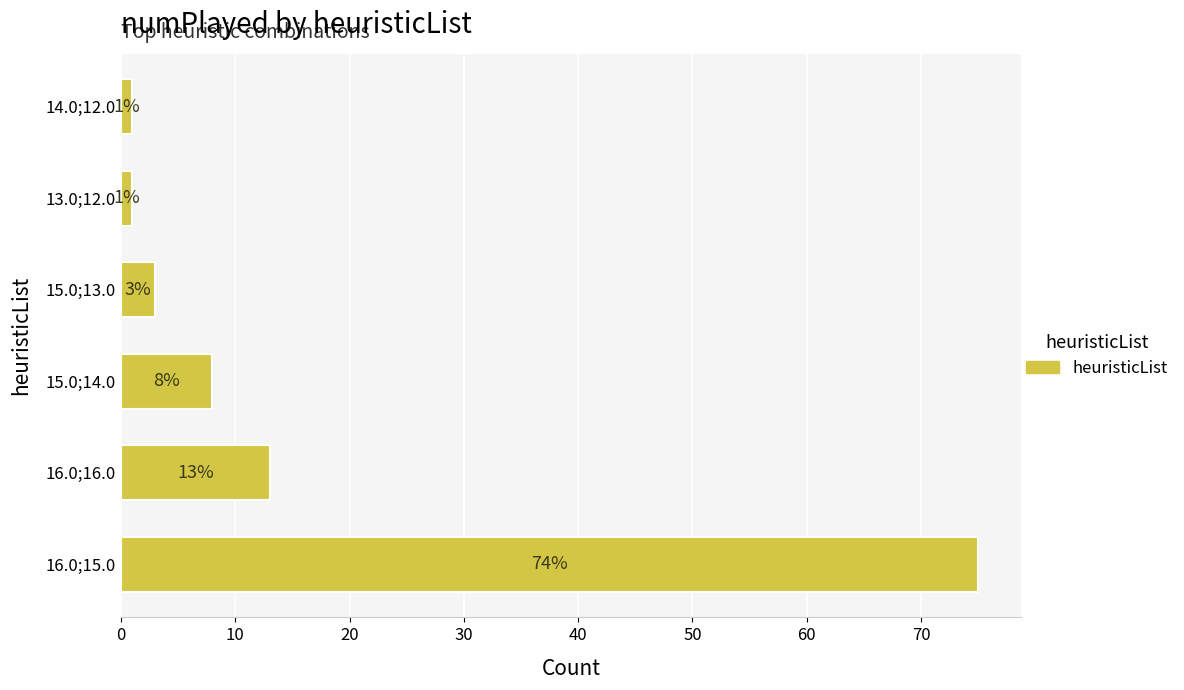

True or false: the data shows 2 at 15.0;14.0.

False